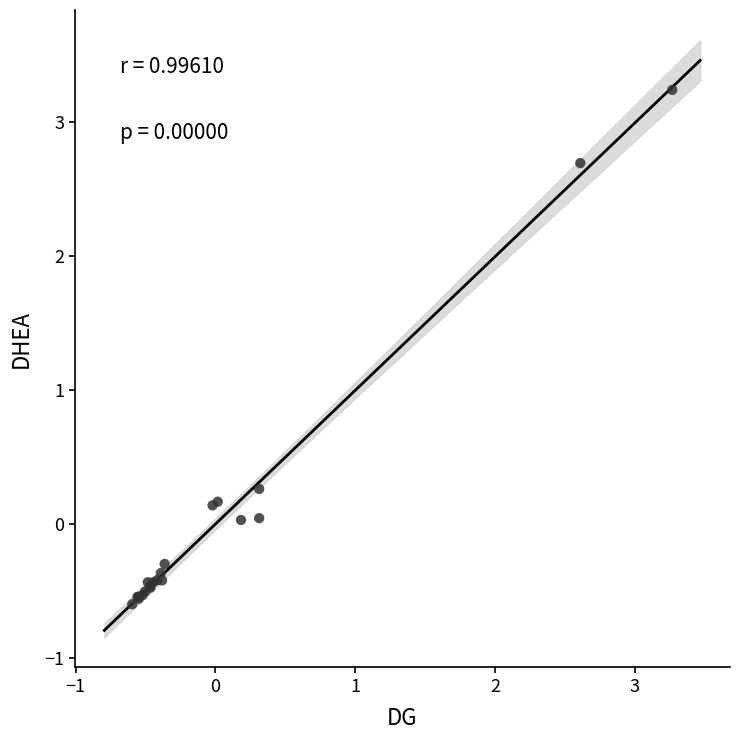

What Y value in the scatter plot is closest to 1?

0.3